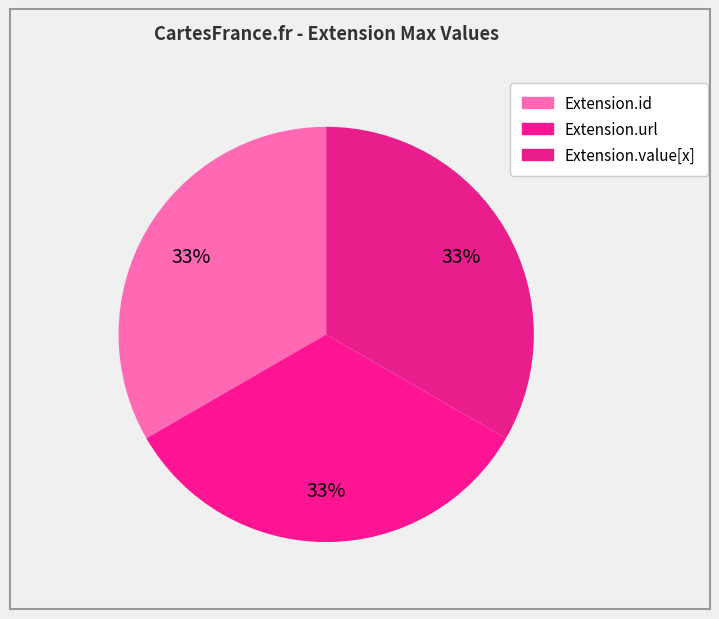

Count the number of slices in the pie.

3